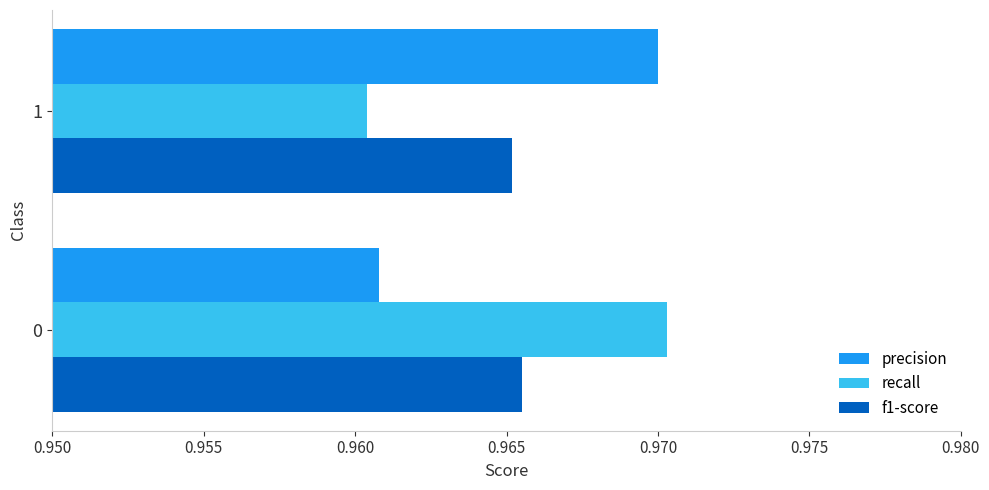

Is the value of f1-score at 0 greater than the value of precision at 0?

Yes